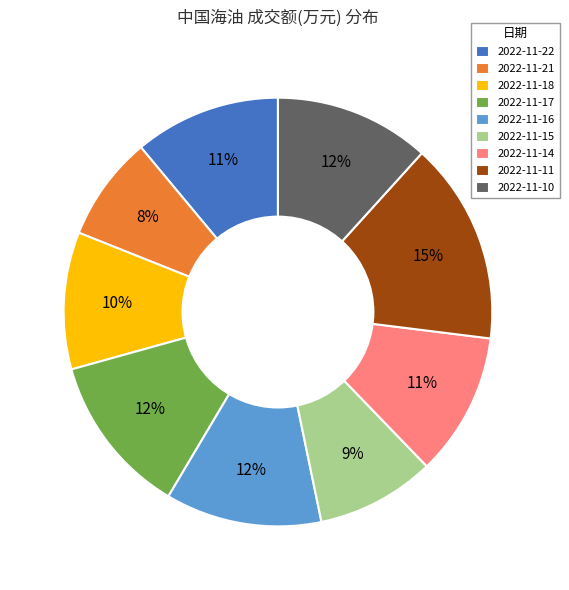

How many slices are in this pie chart?

9